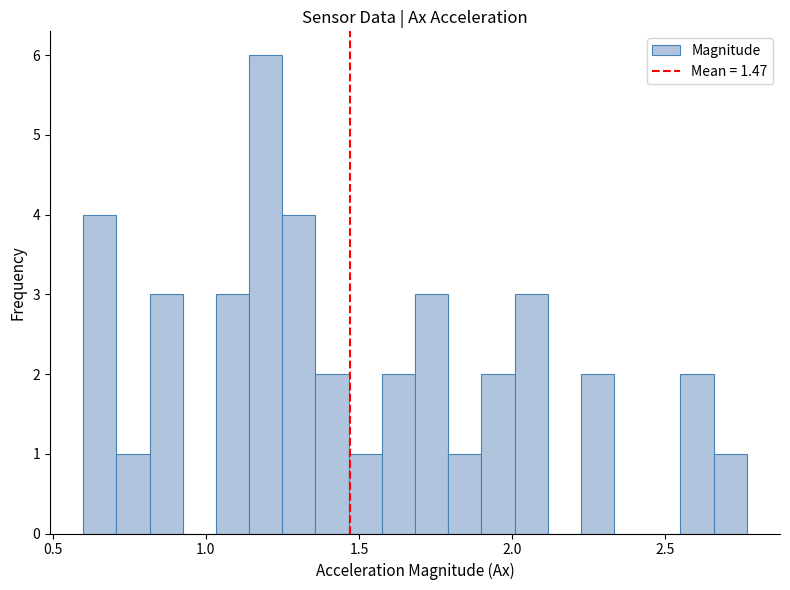

Around what value on the x-axis is the tallest bar? Give the approximate position of its centre, as read against the axis.

1.20